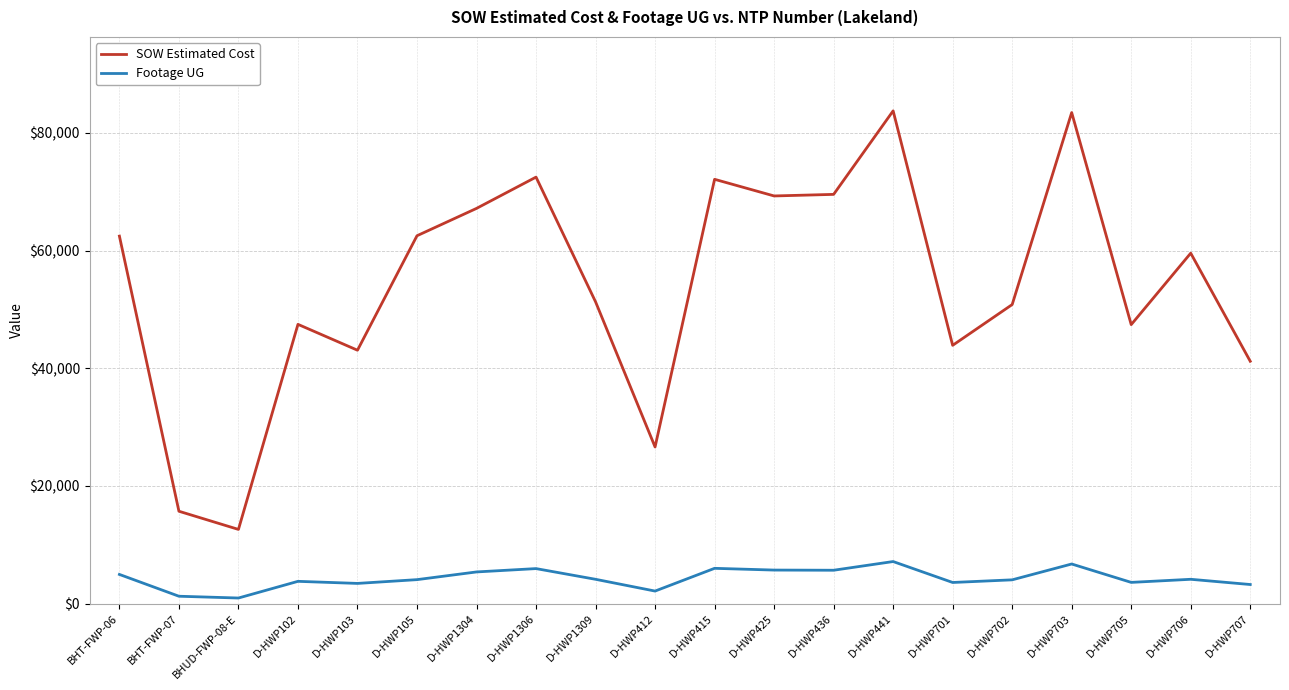

What are all the series names shown in the legend?

SOW Estimated Cost, Footage UG